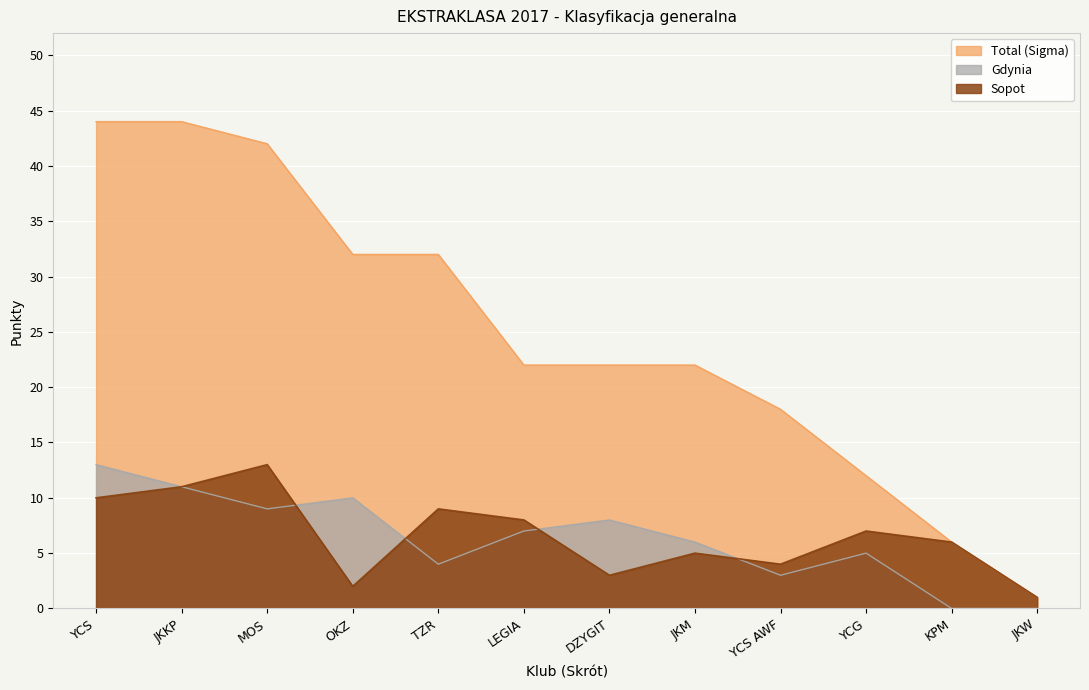

True or false: Gdynia has a value of 8 at KPM.

False